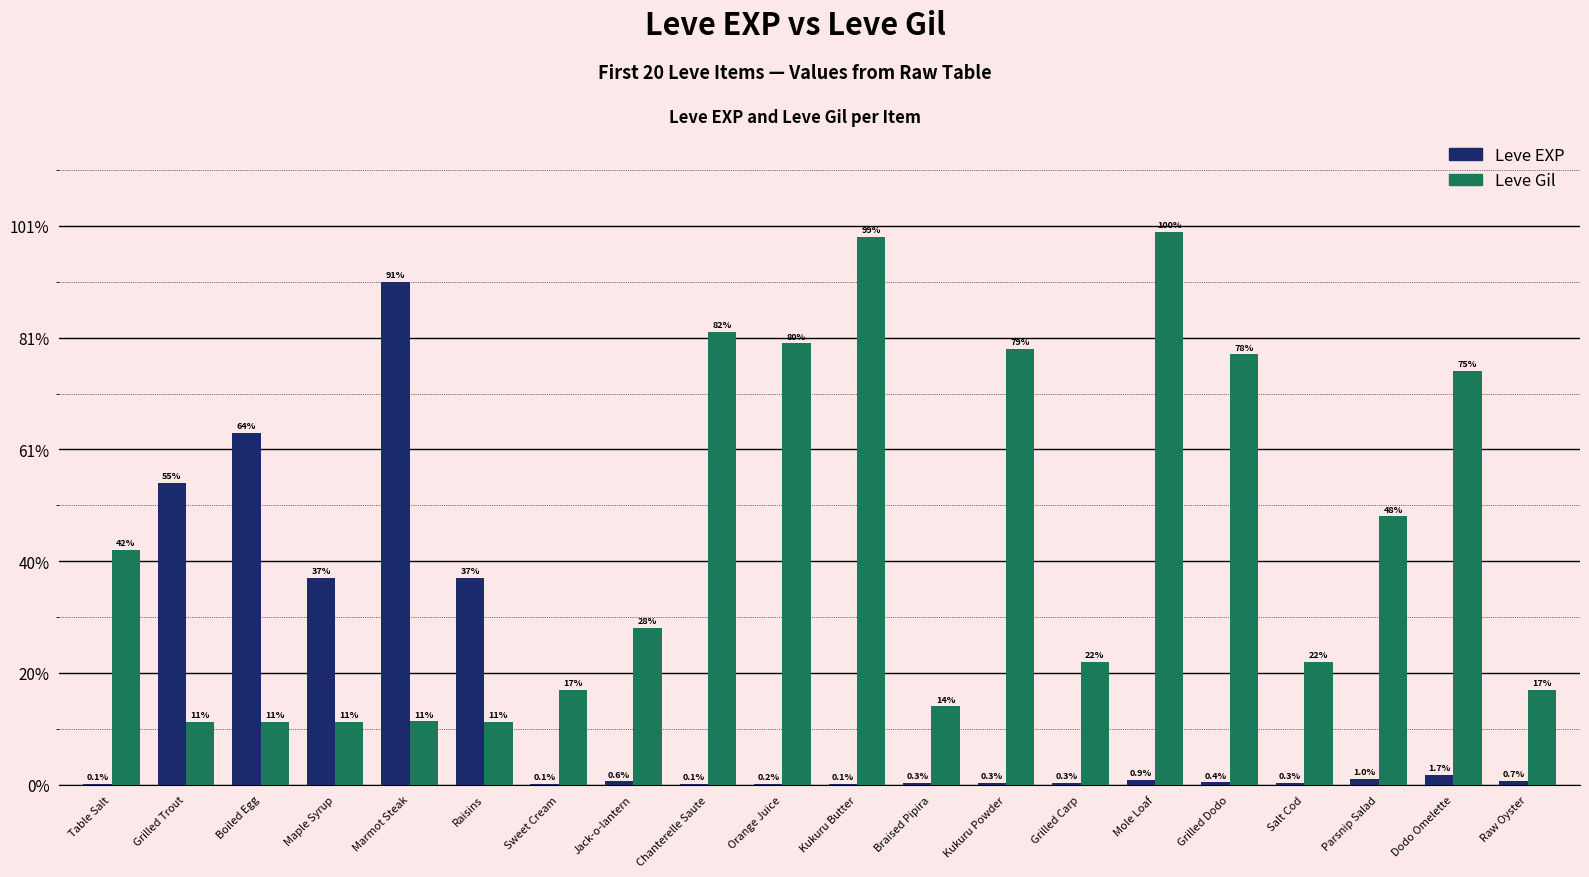

Are the bars grouped side by side (vs. stacked)?

Yes